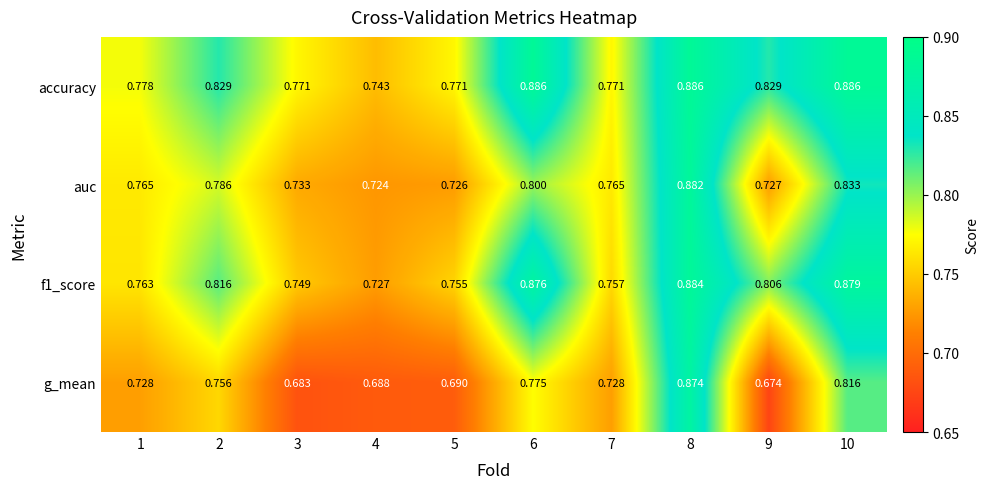

Which series changed the most between 3 and 10?

g_mean